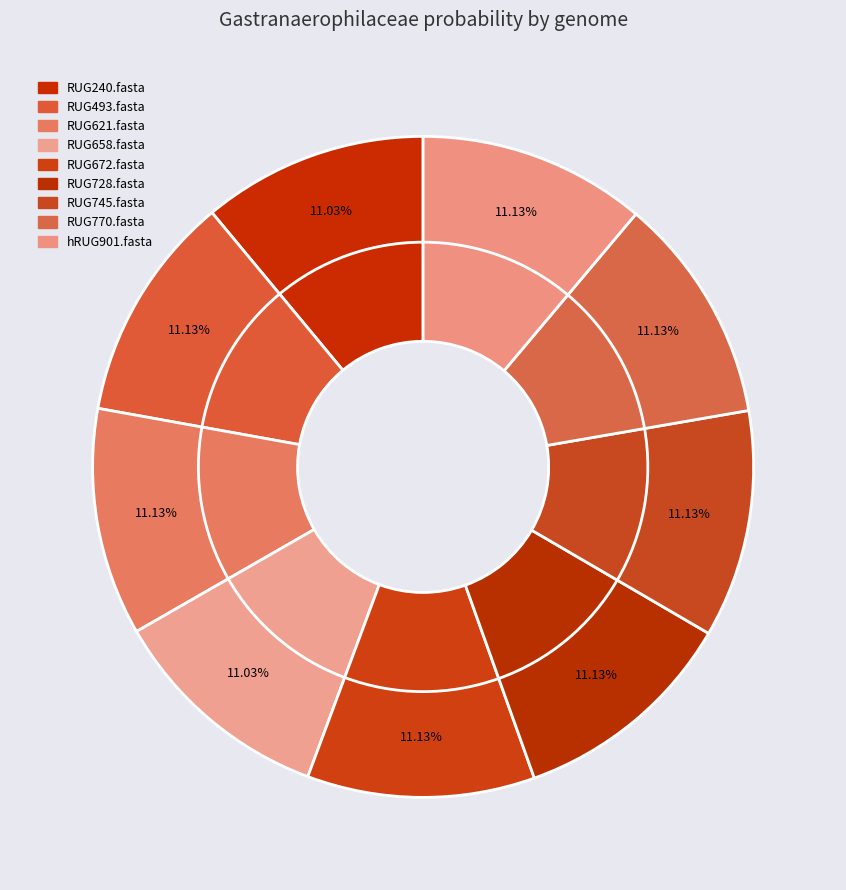

Is there any slice that represents more than half of the pie?

No